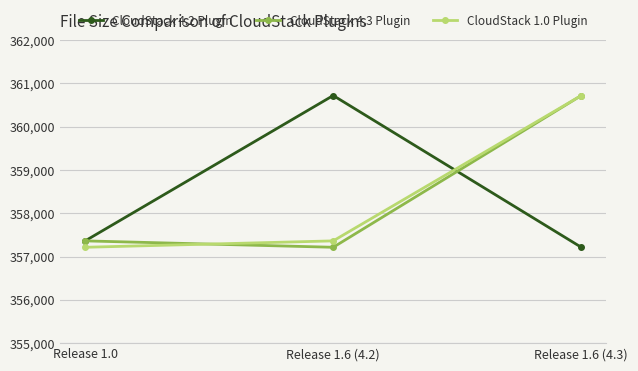

Between Release 1.0 and Release 1.6 (4.3), which series saw the biggest shift?

CloudStack 1.0 Plugin